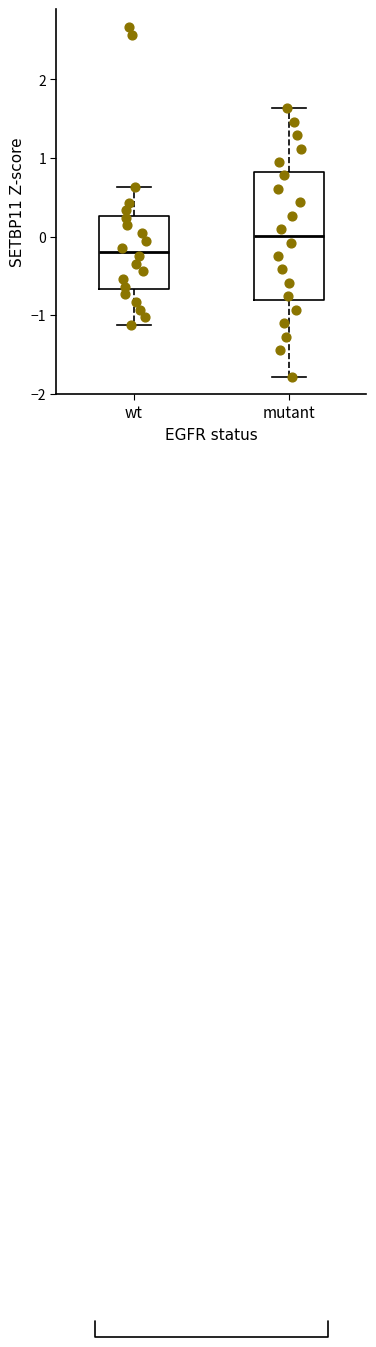

Reading left to right, read every box against the y-axis: the position of its median line, the range the box covers, and the ends of its whiskers. The values are not printed on the chart, so give them approximately, as read against the axis.

wt: median -0.2, box -0.7 to 0.3, whiskers -1.1 to 0.6
mutant: median 0.0, box -0.8 to 0.8, whiskers -1.8 to 1.6